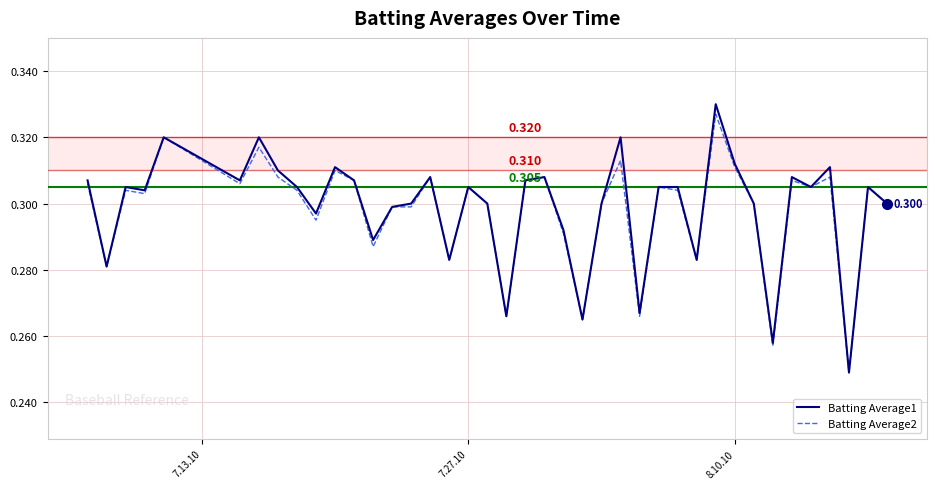

What are all the series names shown in the legend?

Batting Average1, Batting Average2